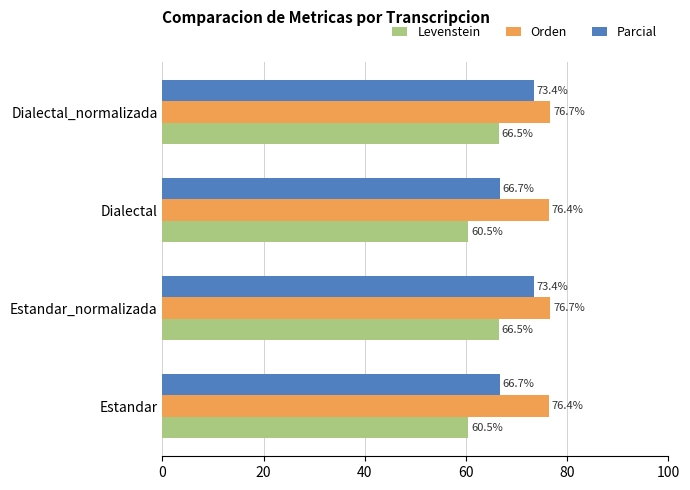

Which series has the widest spread of values?

Parcial